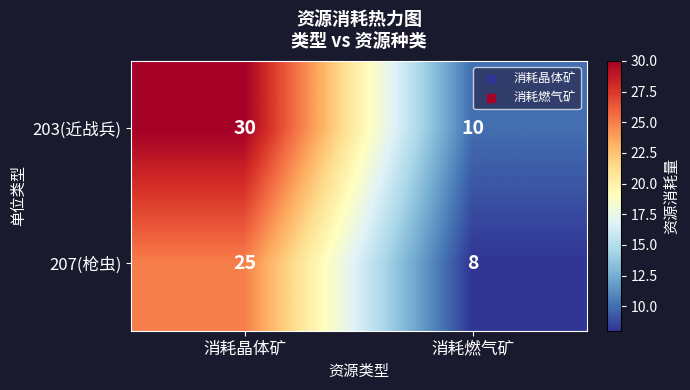

At 消耗晶体矿, list the series in order from smallest to largest.

207(枪虫), 203(近战兵)